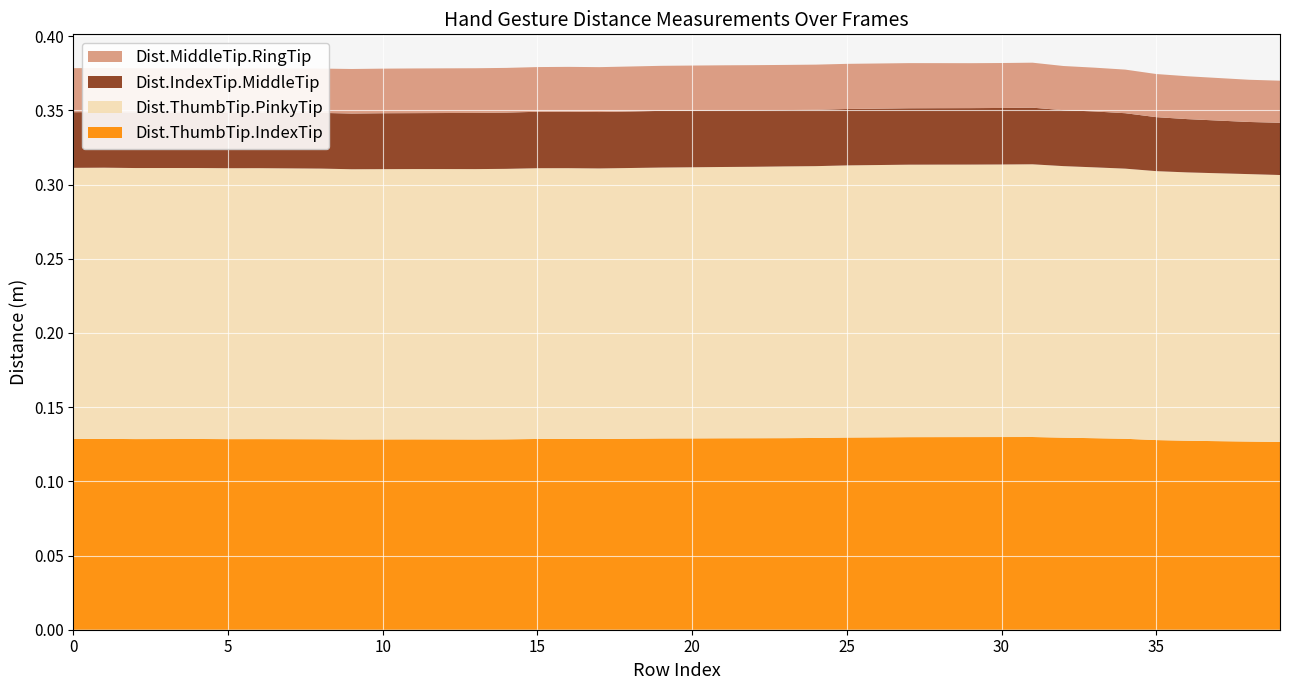

Reading left to right, list all the values displayed in this chart.

Dist.ThumbTip.IndexTip: 0.1	0.1	0.1	0.1	0.1	0.1	0.1	0.1	0.1	0.1	0.1	0.1	0.1	0.1	0.1	0.1	0.1	0.1	0.1	0.1	0.1	0.1	0.1	0.1	0.1	0.1	0.1	0.1	0.1	0.1	0.1	0.1	0.1	0.1	0.1	0.1	0.1	0.1	0.1	0.1
Dist.ThumbTip.PinkyTip: 0.2	0.2	0.2	0.2	0.2	0.2	0.2	0.2	0.2	0.2	0.2	0.2	0.2	0.2	0.2	0.2	0.2	0.2	0.2	0.2	0.2	0.2	0.2	0.2	0.2	0.2	0.2	0.2	0.2	0.2	0.2	0.2	0.2	0.2	0.2	0.2	0.2	0.2	0.2	0.2
Dist.IndexTip.MiddleTip: 0.0	0.0	0.0	0.0	0.0	0.0	0.0	0.0	0.0	0.0	0.0	0.0	0.0	0.0	0.0	0.0	0.0	0.0	0.0	0.0	0.0	0.0	0.0	0.0	0.0	0.0	0.0	0.0	0.0	0.0	0.0	0.0	0.0	0.0	0.0	0.0	0.0	0.0	0.0	0.0
Dist.MiddleTip.RingTip: 0.0	0.0	0.0	0.0	0.0	0.0	0.0	0.0	0.0	0.0	0.0	0.0	0.0	0.0	0.0	0.0	0.0	0.0	0.0	0.0	0.0	0.0	0.0	0.0	0.0	0.0	0.0	0.0	0.0	0.0	0.0	0.0	0.0	0.0	0.0	0.0	0.0	0.0	0.0	0.0